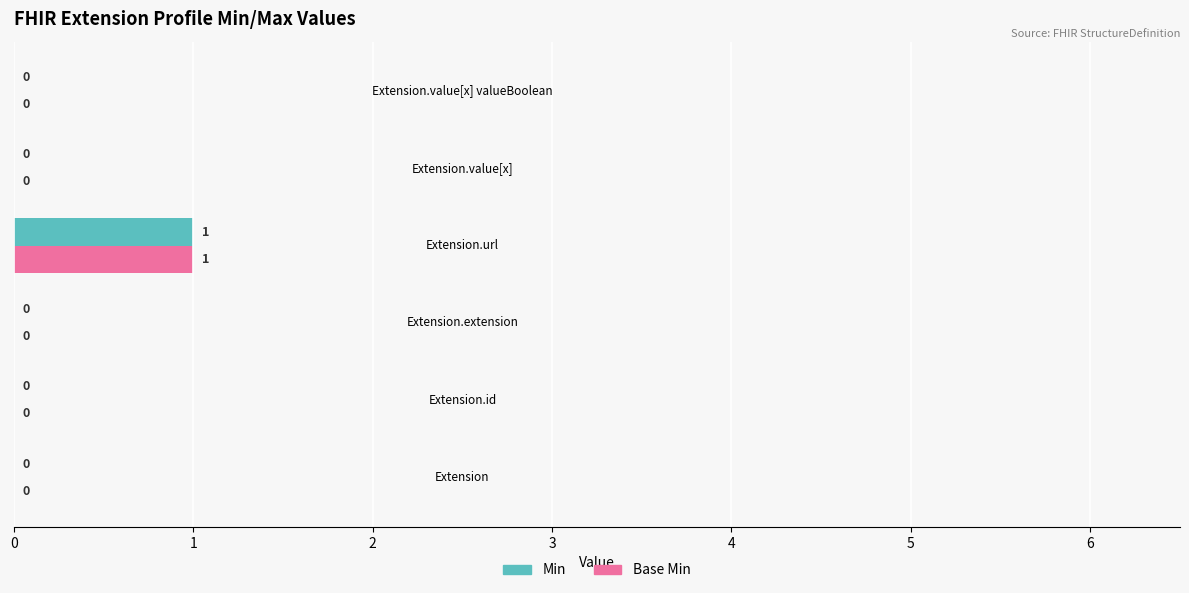

How many Min values are between 0 and 1?

6